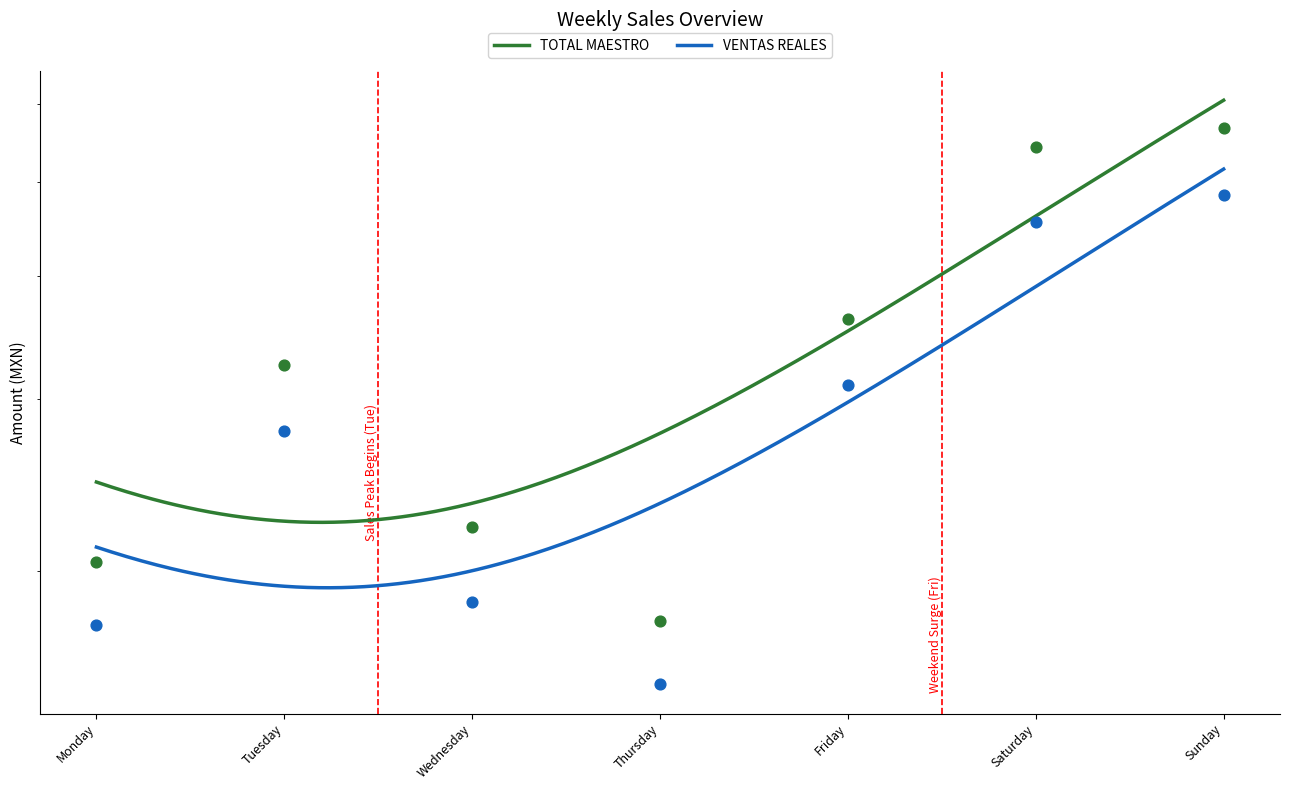

What is the total value across all series at Friday?

67240.6